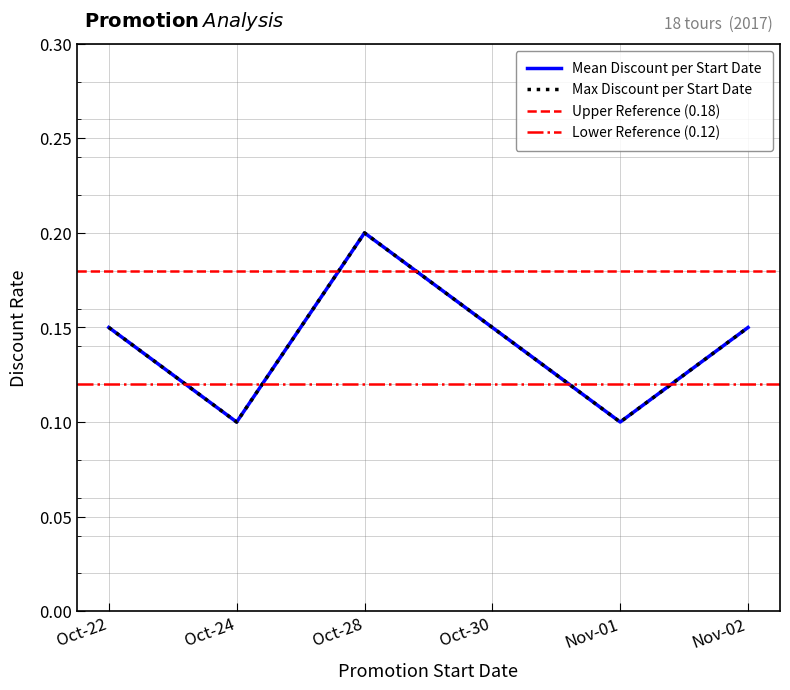

Rank the categories by value from lowest to highest.

2017-10-24, 2017-10-24, 2017-10-24, 2017-11-01, 2017-11-01, 2017-11-01, 2017-11-01, 2017-10-22, 2017-10-22, 2017-10-22, 2017-10-22, 2017-10-30, 2017-11-02, 2017-11-02, 2017-11-02, 2017-10-28, 2017-10-28, 2017-10-28